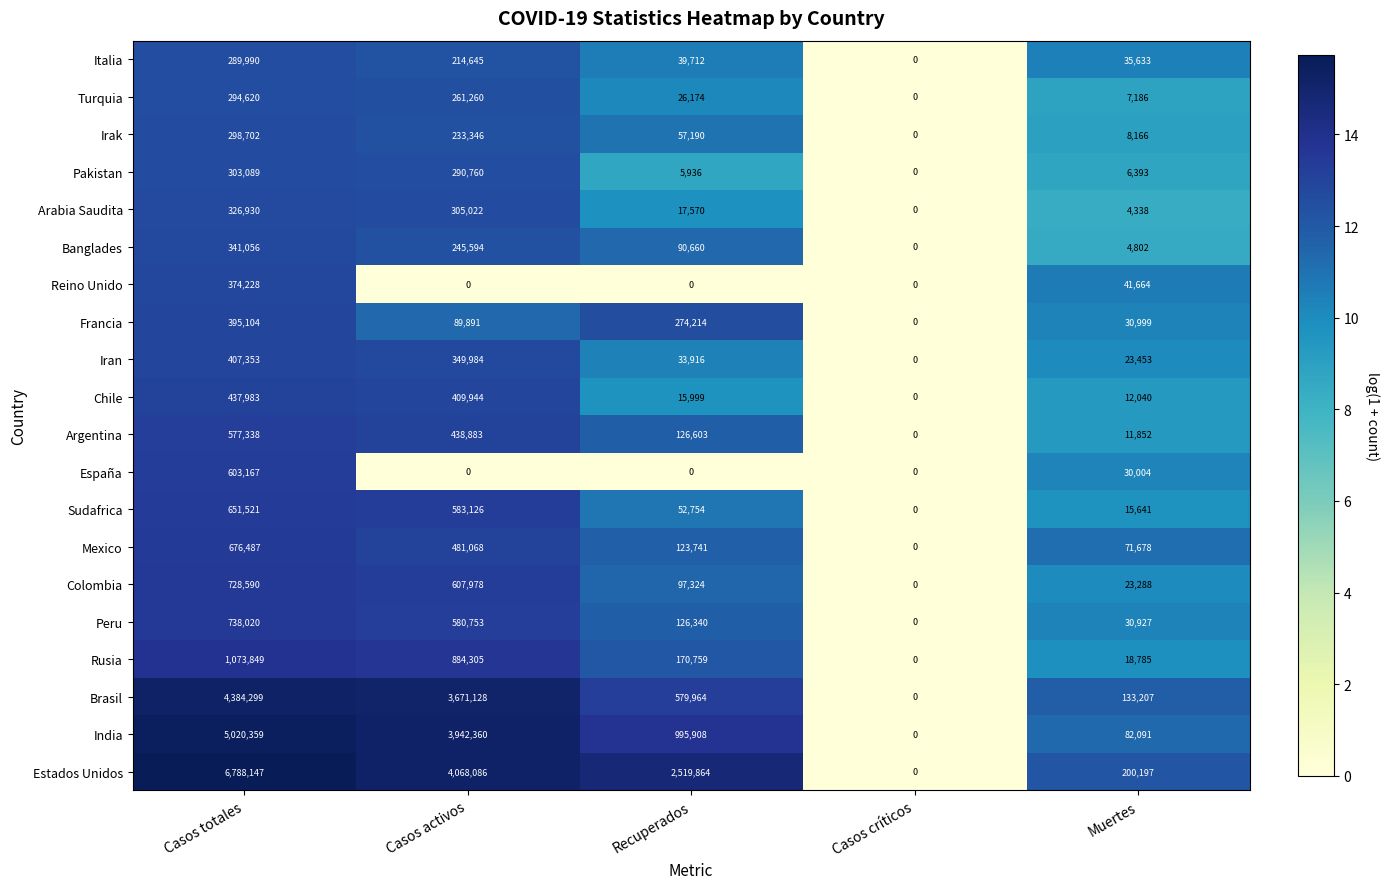

Is the value of Rusia at Casos críticos greater than the value of India at Muertes?

No